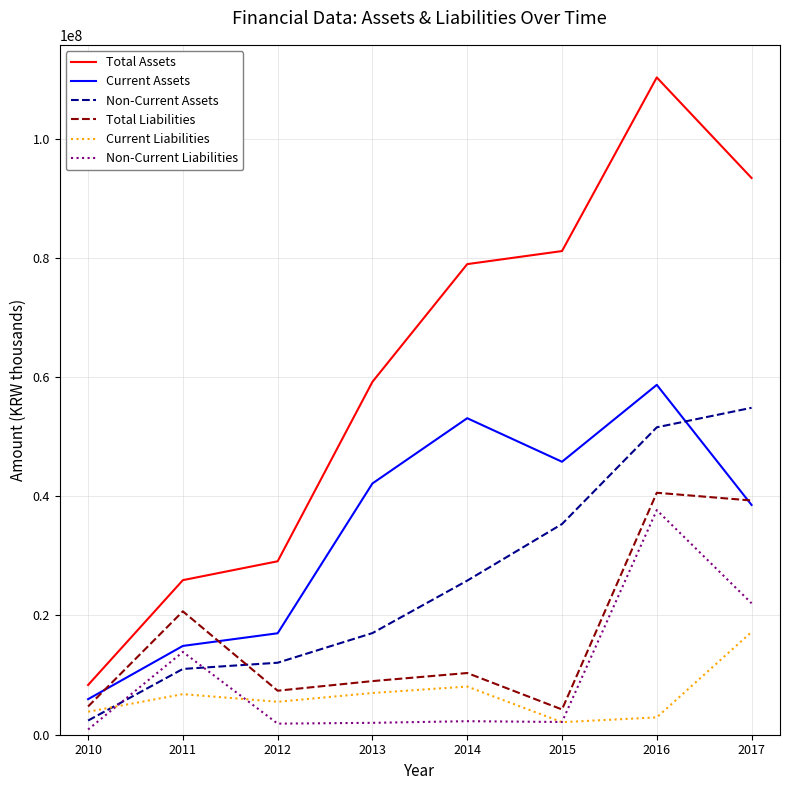

Does the chart have visible grid lines?

Yes